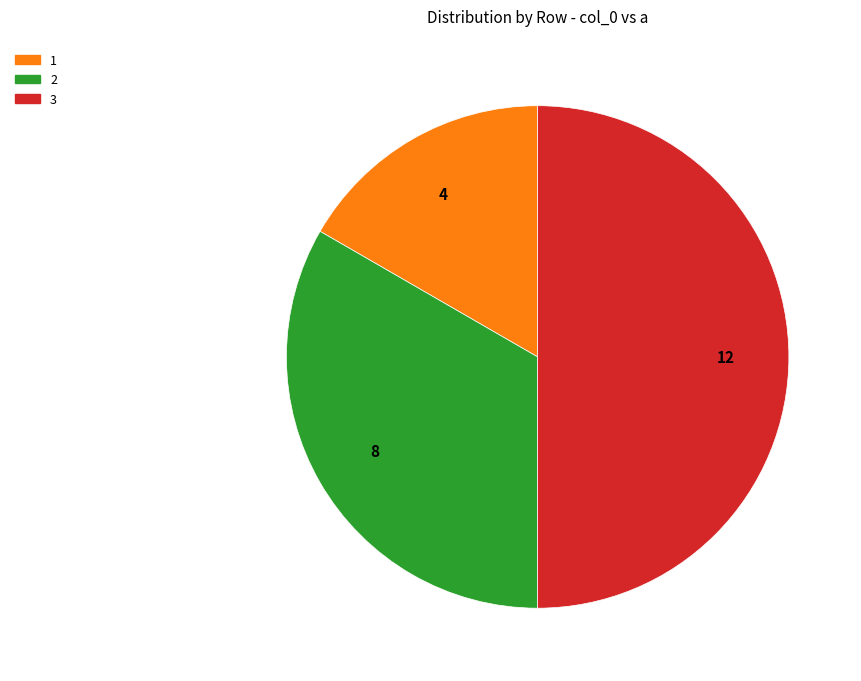

How many segments does this pie chart have?

3